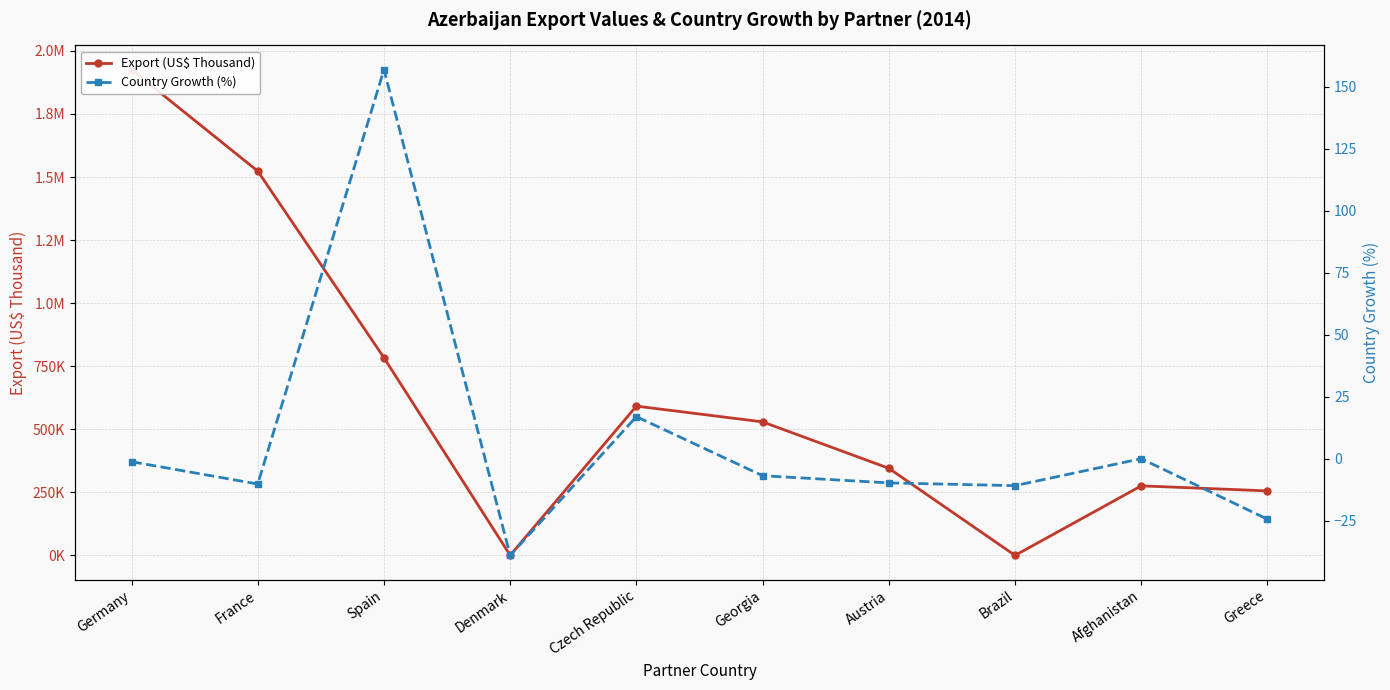

List the series in order of their overall mean, highest first.

Export (US$ Thousand), Country Growth (%)